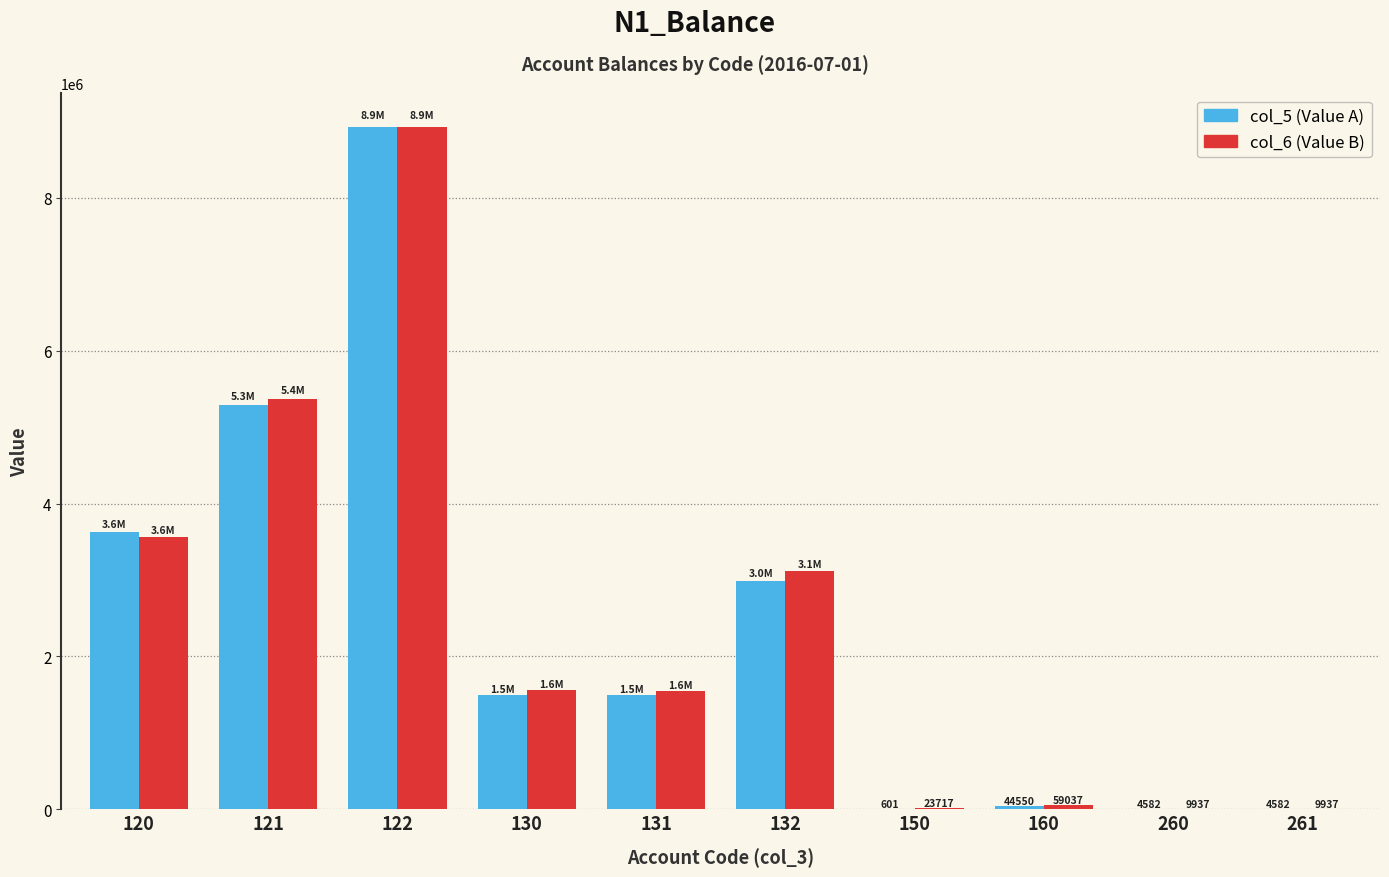

What is the maximum value shown in the chart?

8920940.0